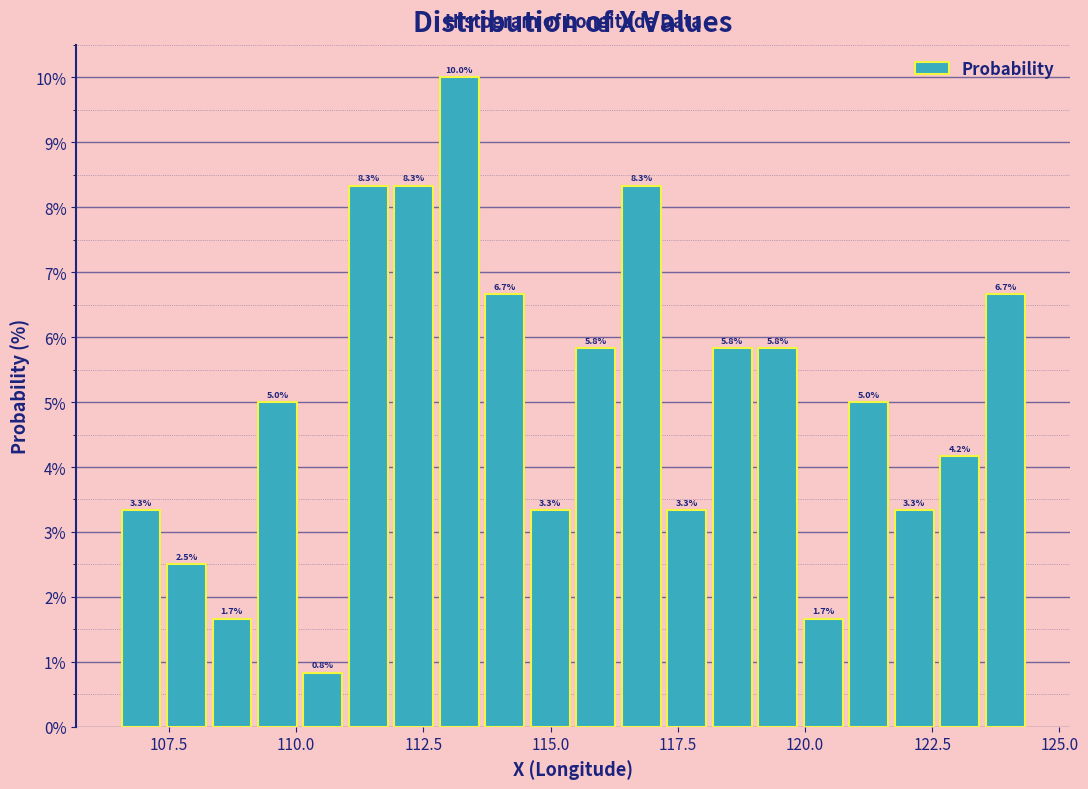

Around what value on the x-axis is the tallest bar? Give the approximate position of its centre, as read against the axis.

113.0